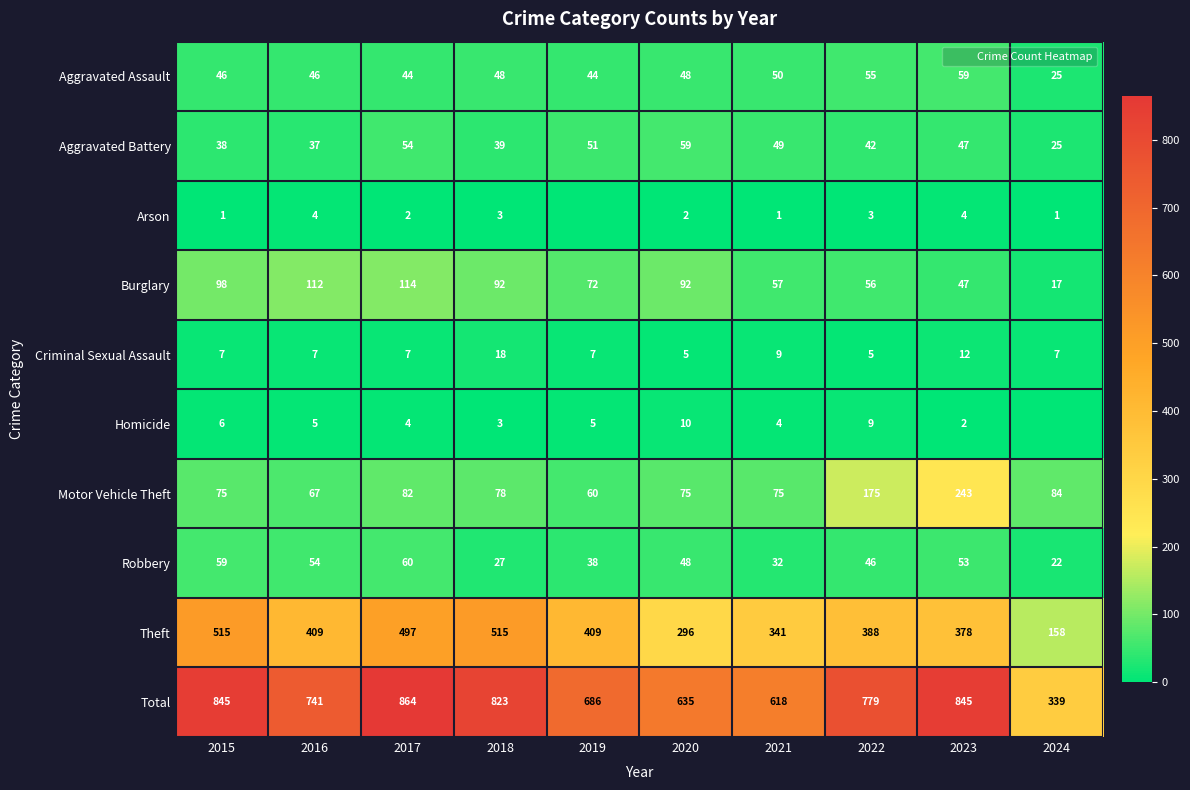

What is the total value across all series at 2017?

1728